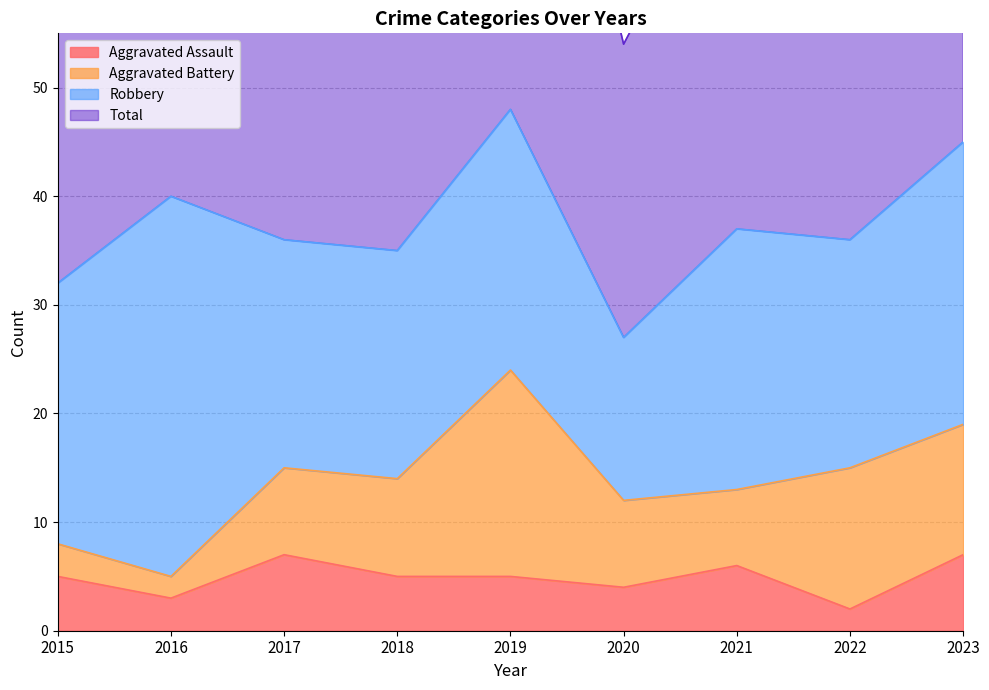

Which category has the lowest value in the Total series?

2020